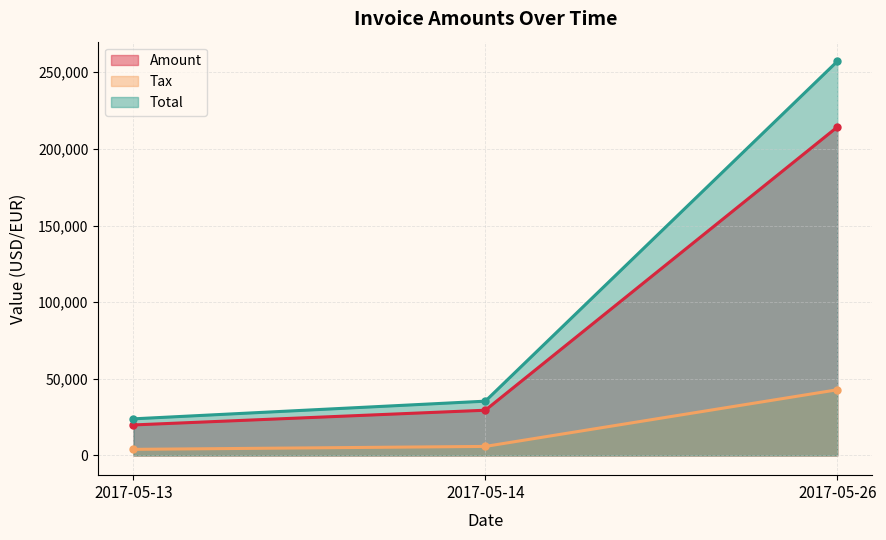

True or false: Tax has a value of 42844.8 at 2017-05-26.

True